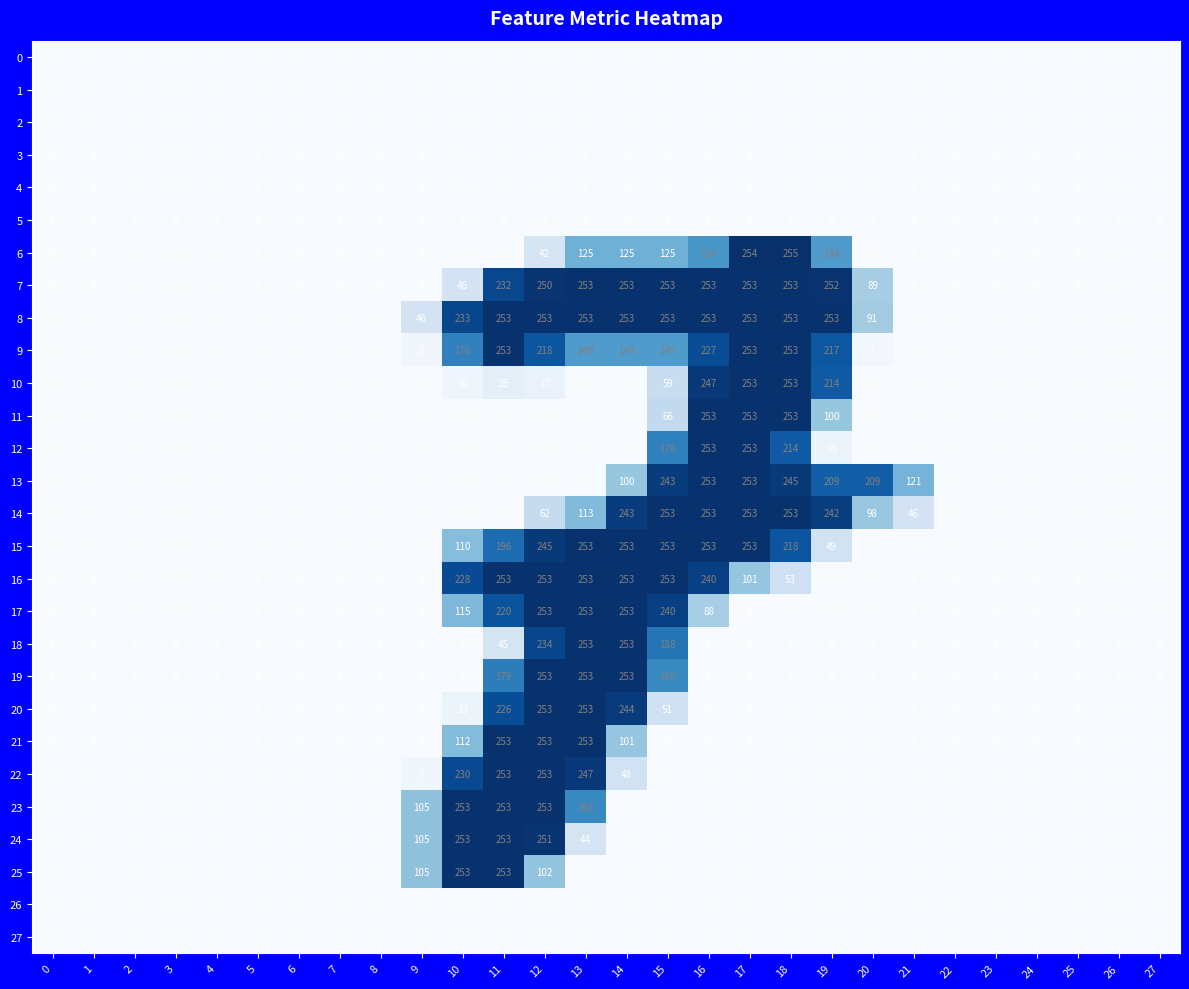

At which category is the sum across all series the highest?

12